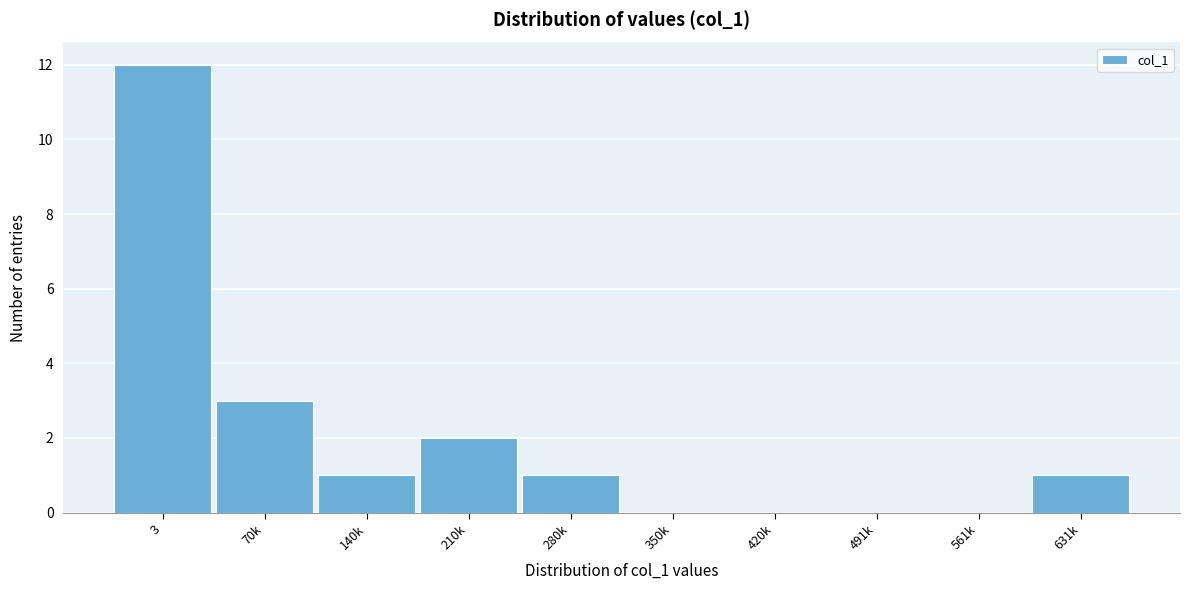

Reading left to right, transcribe all the data shown in this chart.

3=12	70k=3	140k=1	210k=2	280k=1	350k=0	420k=0	491k=0	561k=0	631k=1